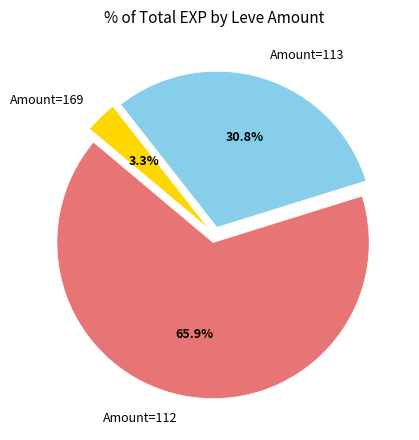

What is the smallest slice in the pie chart?

Amount=169